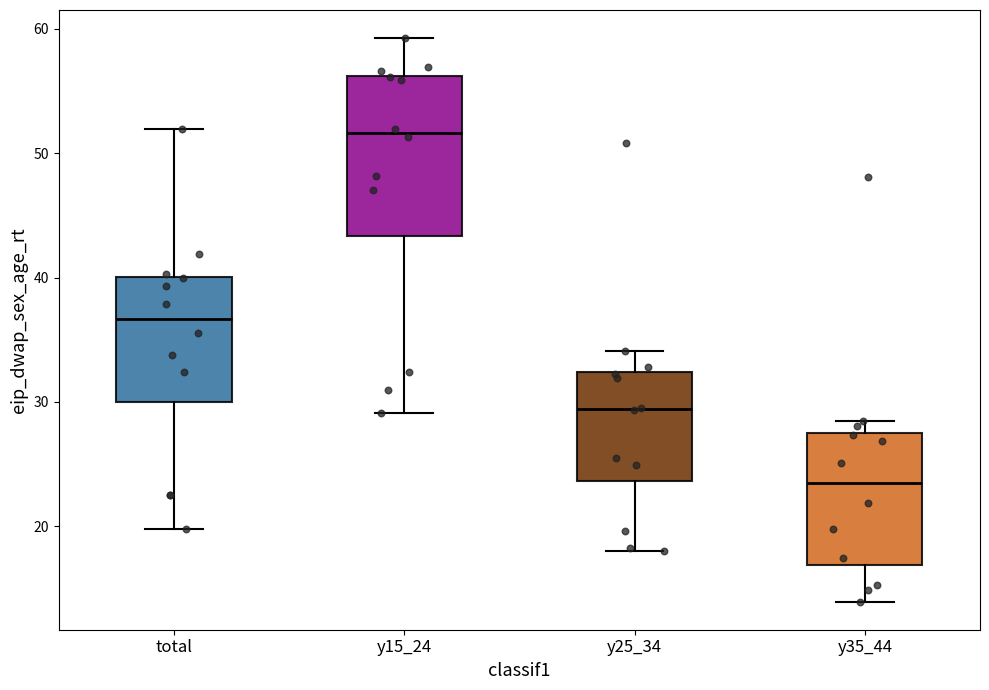

Reading left to right, transcribe this box plot: for each box, give where its median line is, the range the box spans, and where its two whiskers end, as read against the y-axis. The values are not printed on the chart, so give them approximately, as read against the axis.

total: median 37, box 30 to 40, whiskers 20 to 52
y15_24: median 52, box 43 to 56, whiskers 29 to 59
y25_34: median 29, box 24 to 32, whiskers 18 to 34
y35_44: median 23, box 17 to 28, whiskers 14 to 28 (just above the box's upper edge)